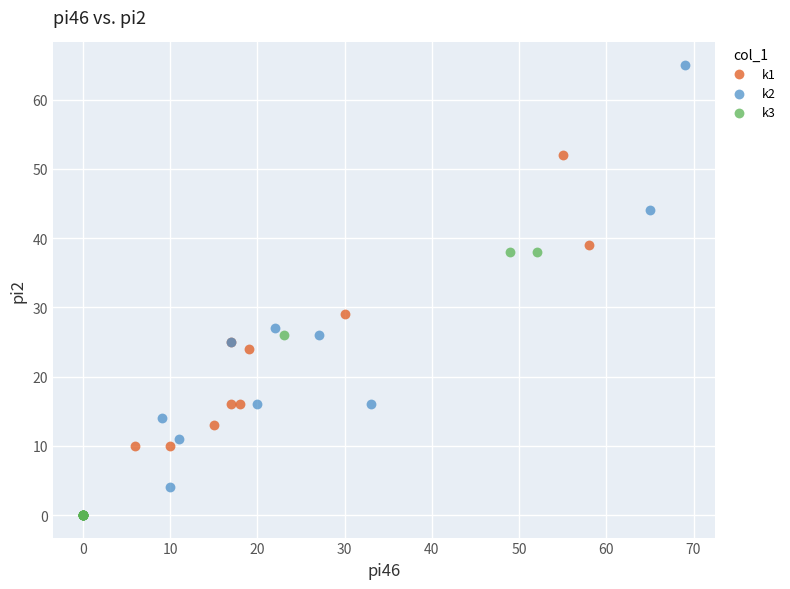

Which series has the widest spread of Y values?

k2